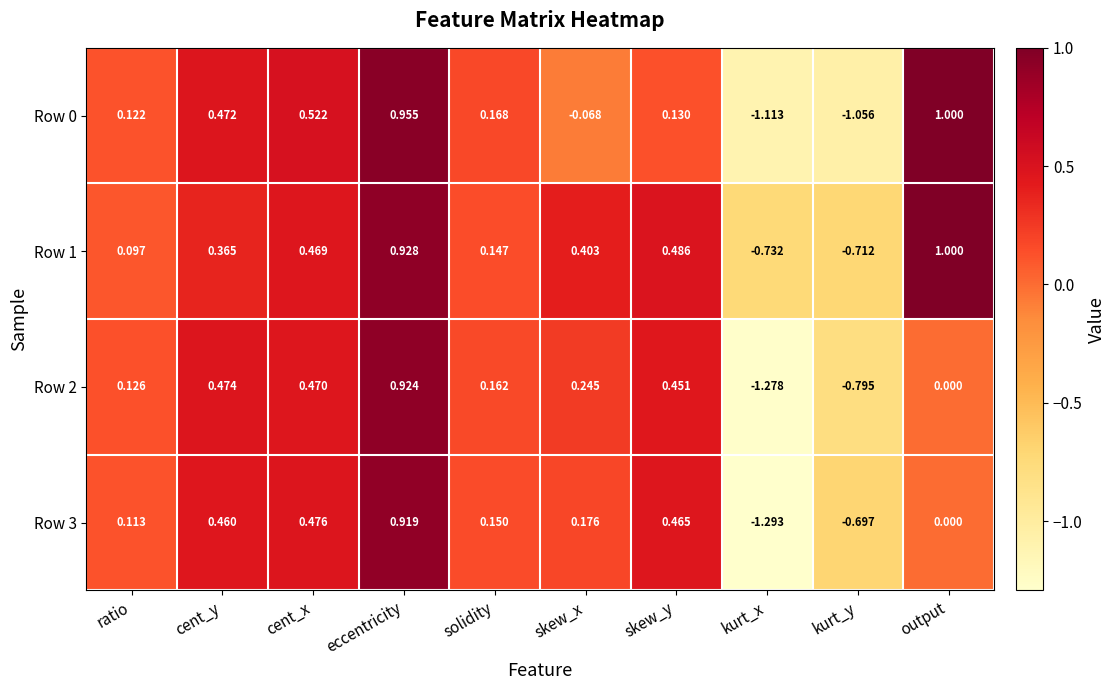

Which series changed the most between kurt_x and output?

Row 0